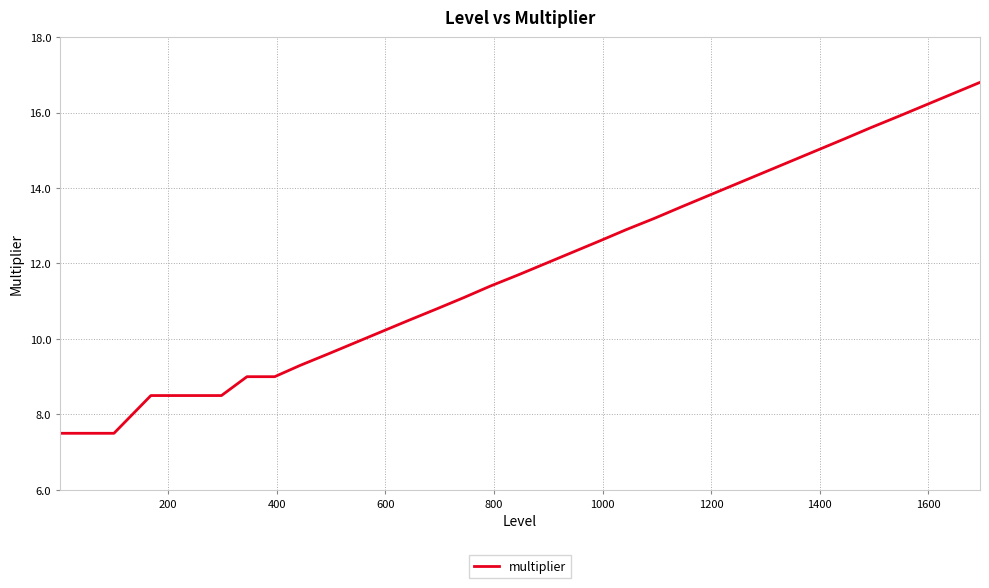

What is the maximum value shown in the chart?

16.8